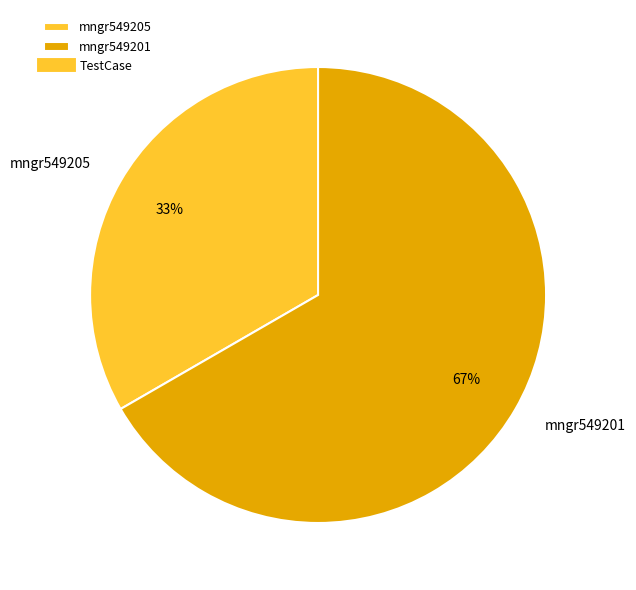

What is the ratio of the value at mngr549205 to the value at mngr549201?

0.5